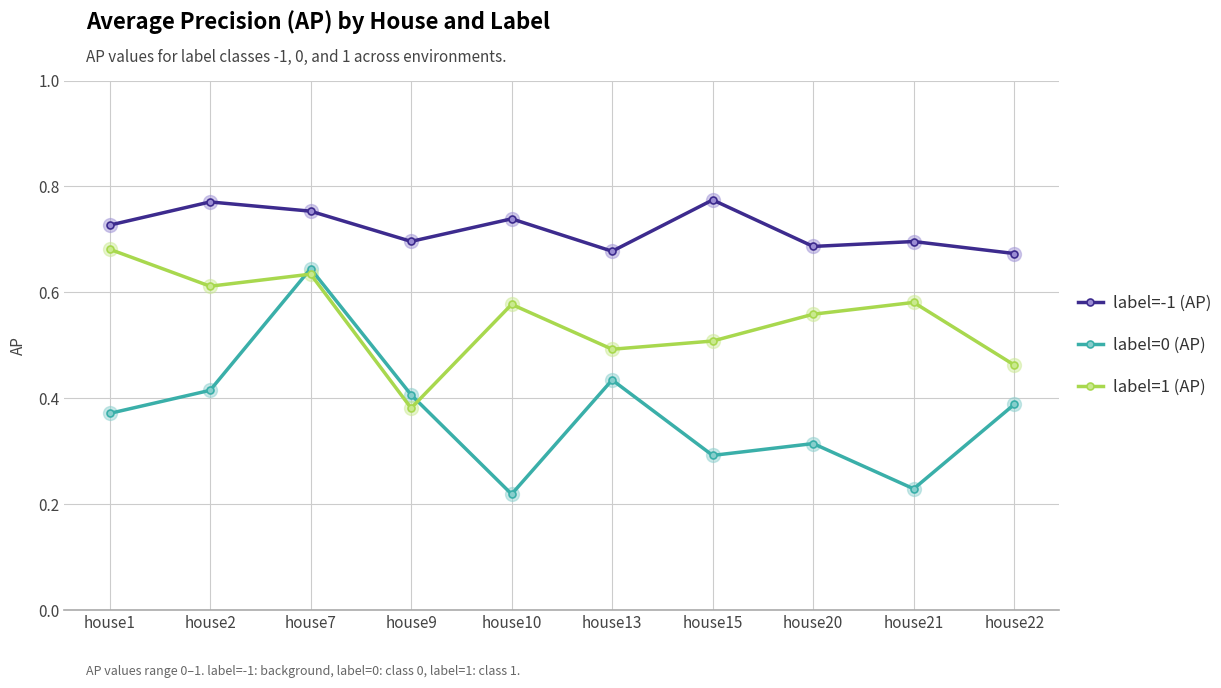

Is the value of label=1 (AP) at house1 greater than the value of label=0 (AP) at house13?

Yes